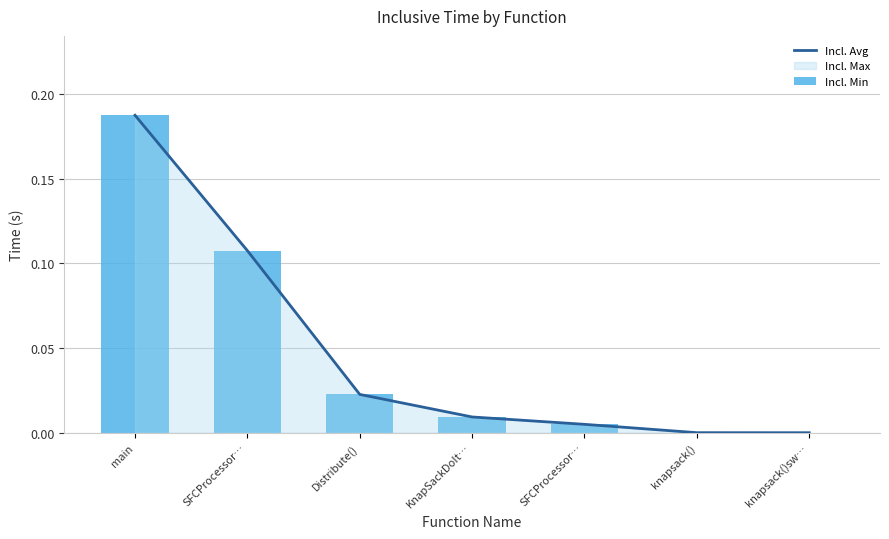

What is the label of the 5th bar from the right?

Distribute()